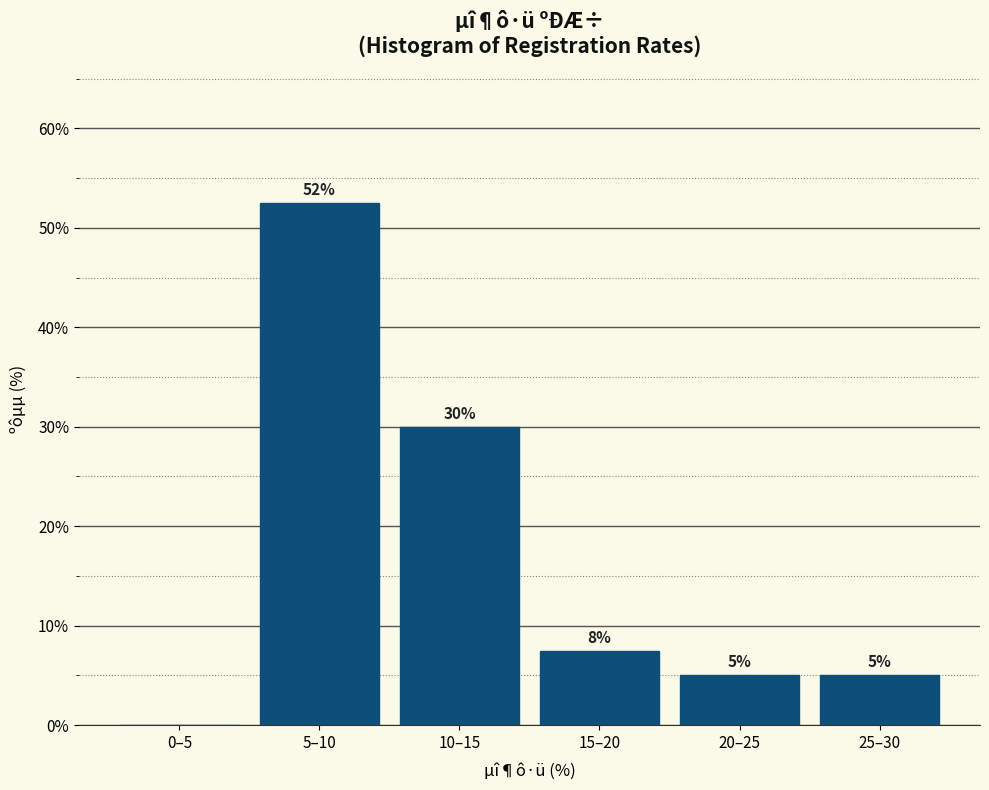

At which label does the data first exceed 7?

5–10